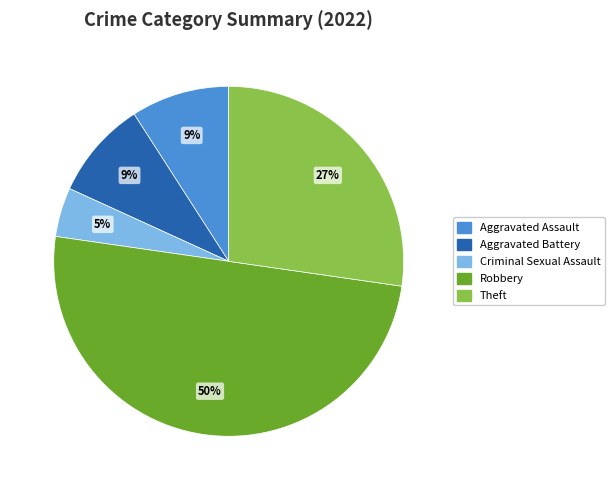

Combined, do Robbery and Aggravated Battery account for over 50%?

Yes